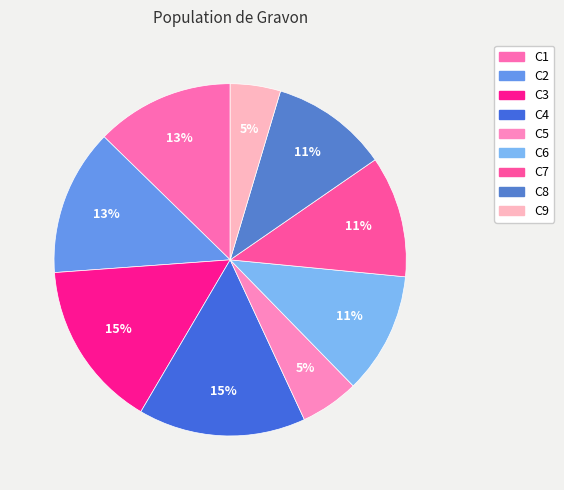

Count the number of slices in the pie.

9